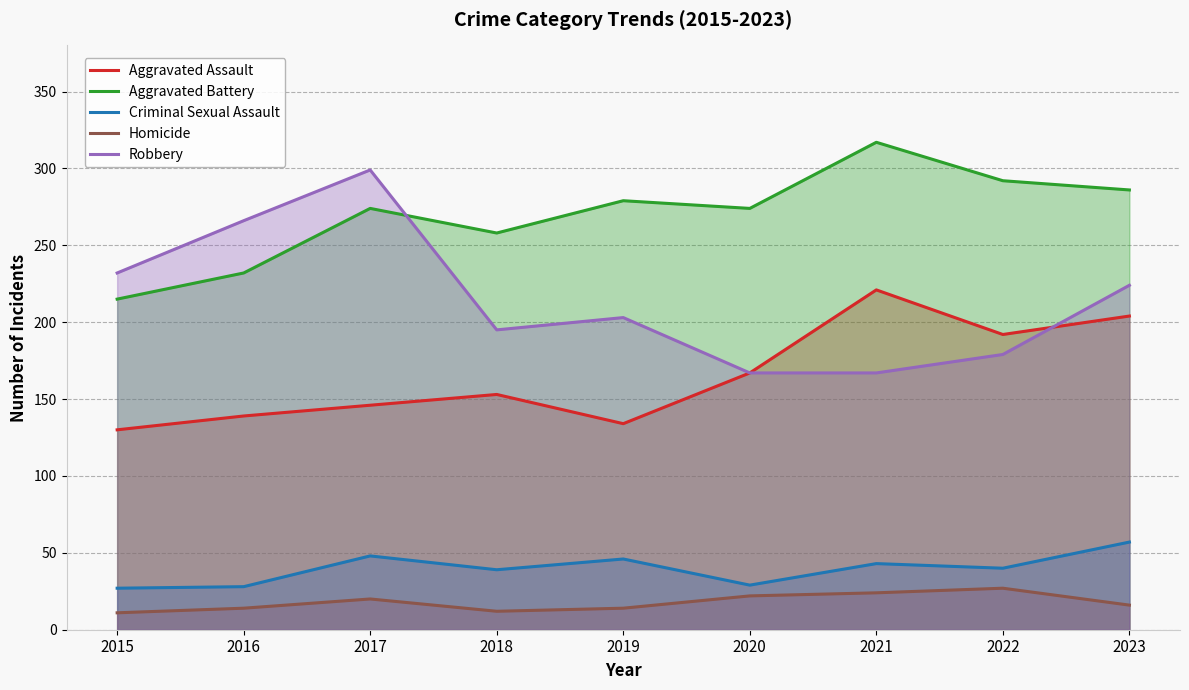

How many values in the Aggravated Battery series exceed 274?

4